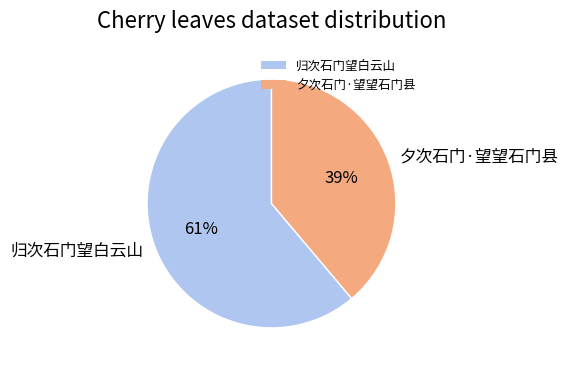

To the nearest percent, what is the combined percentage of 归次石门望白云山 and 夕次石门·望望石门县?

100%